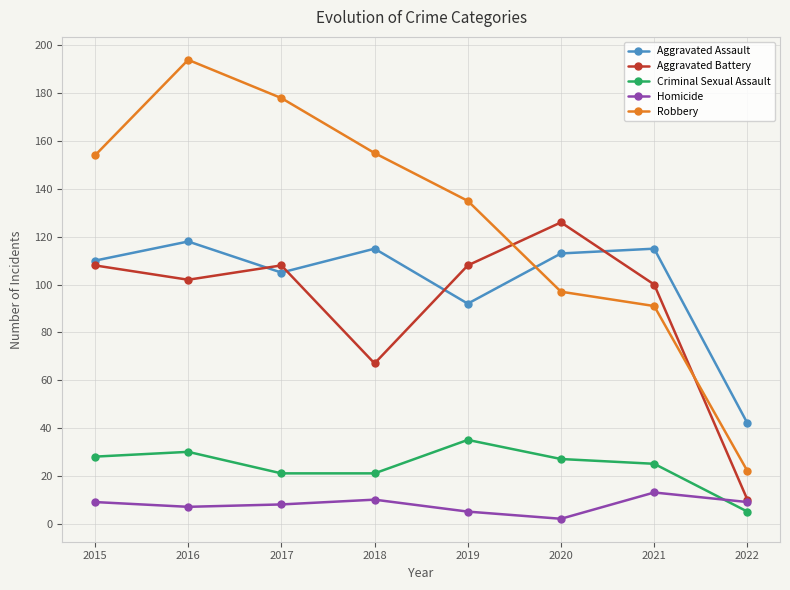

What is the sum of the Criminal Sexual Assault values at 2018 and 2019?

56